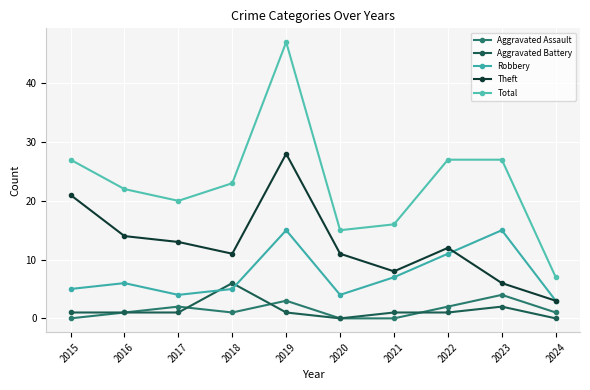

What are all the series names shown in the legend?

Aggravated Assault, Aggravated Battery, Robbery, Theft, Total